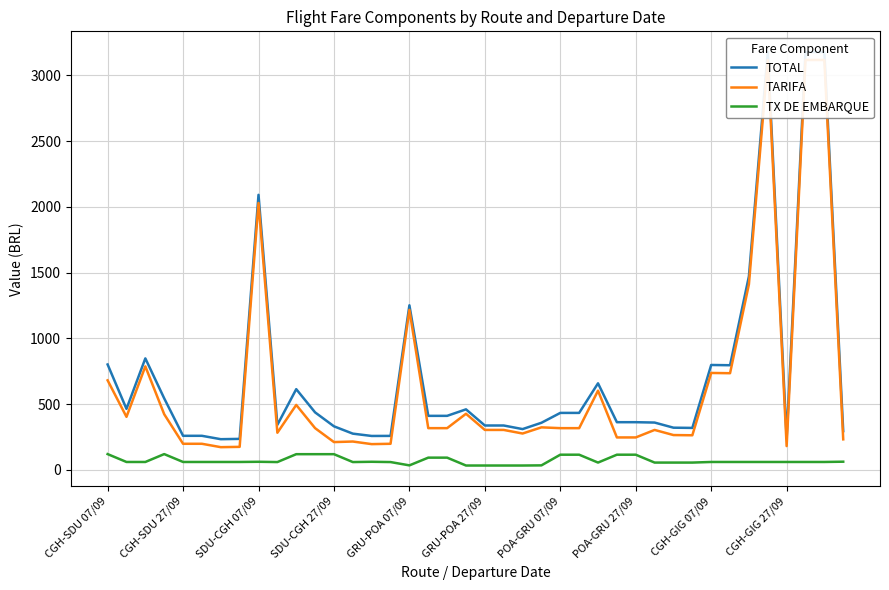

Does the chart have visible grid lines?

Yes